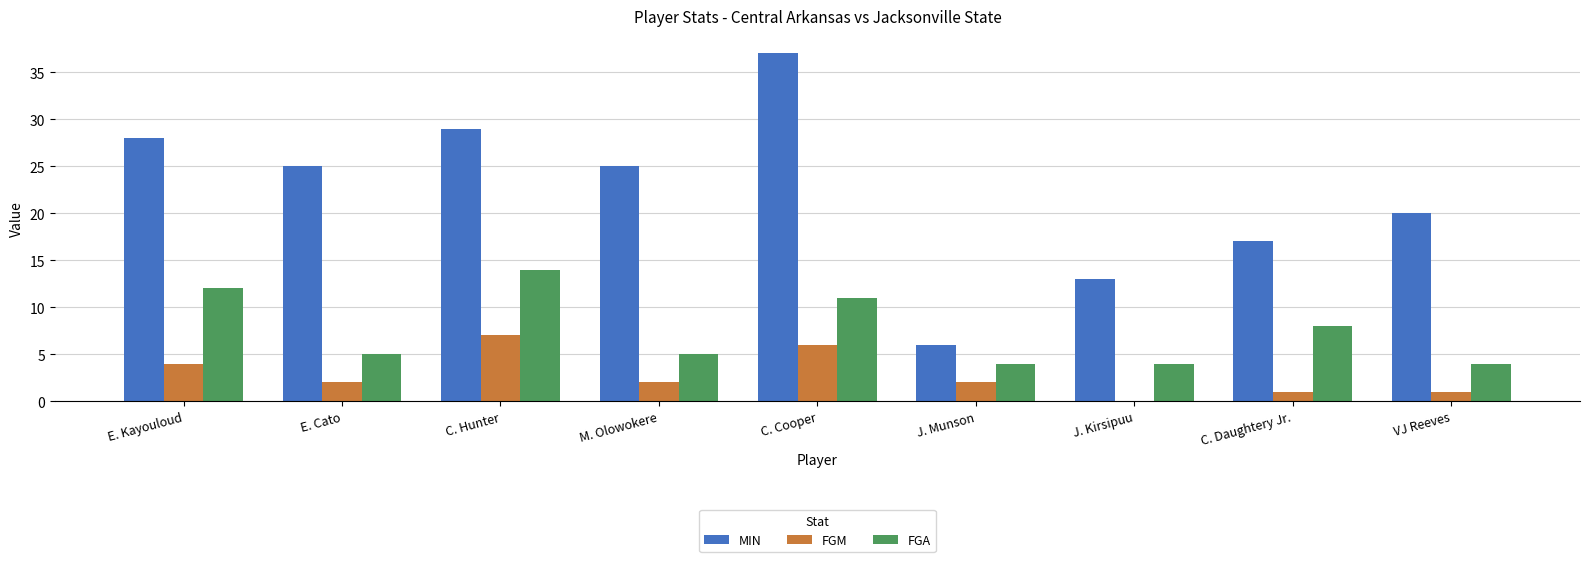

Which series has the largest total across all categories?

MIN